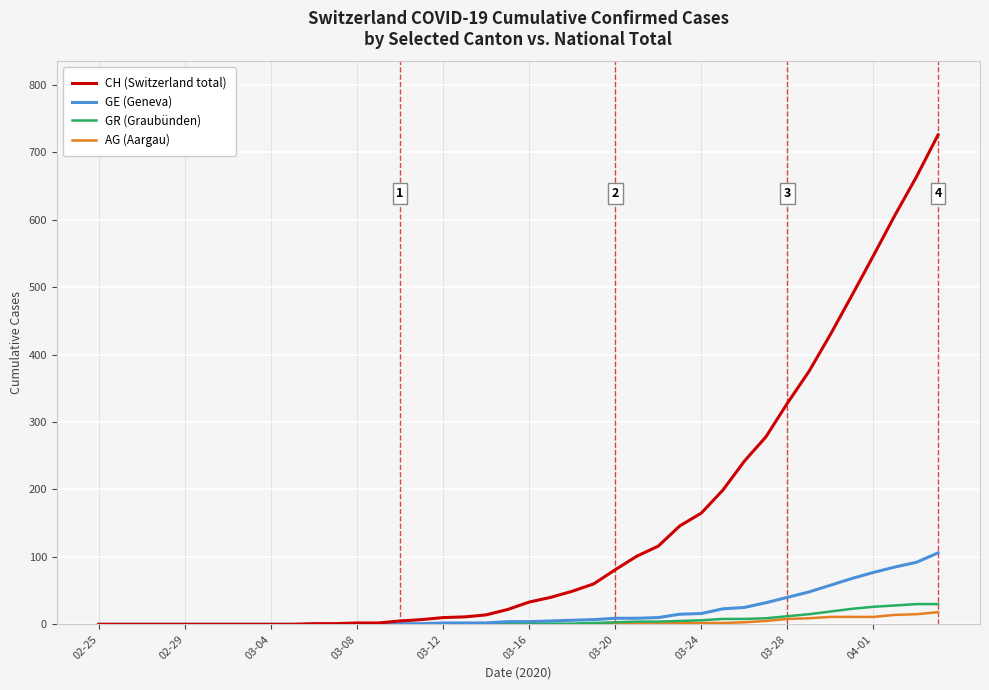

Which series has the widest spread of values?

CH (Switzerland total)